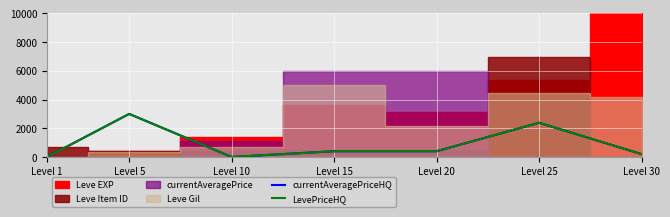

What is the average value of the currentAveragePriceHQ series?

912.7